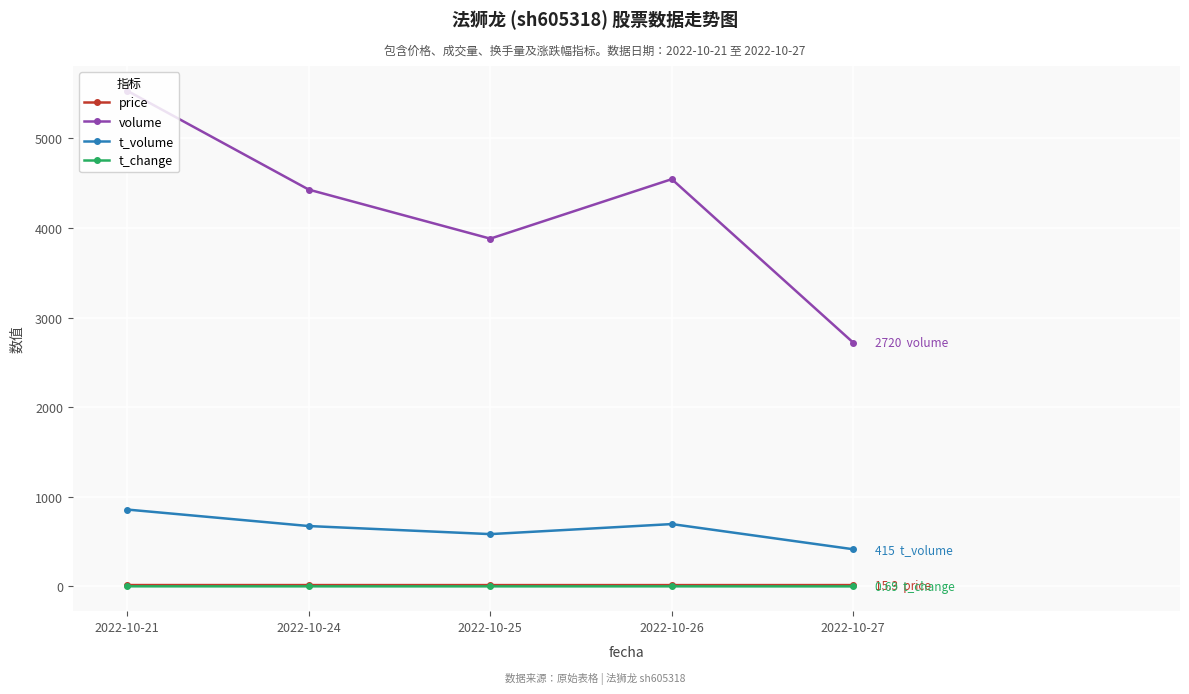

Which series has the widest spread of values?

volume